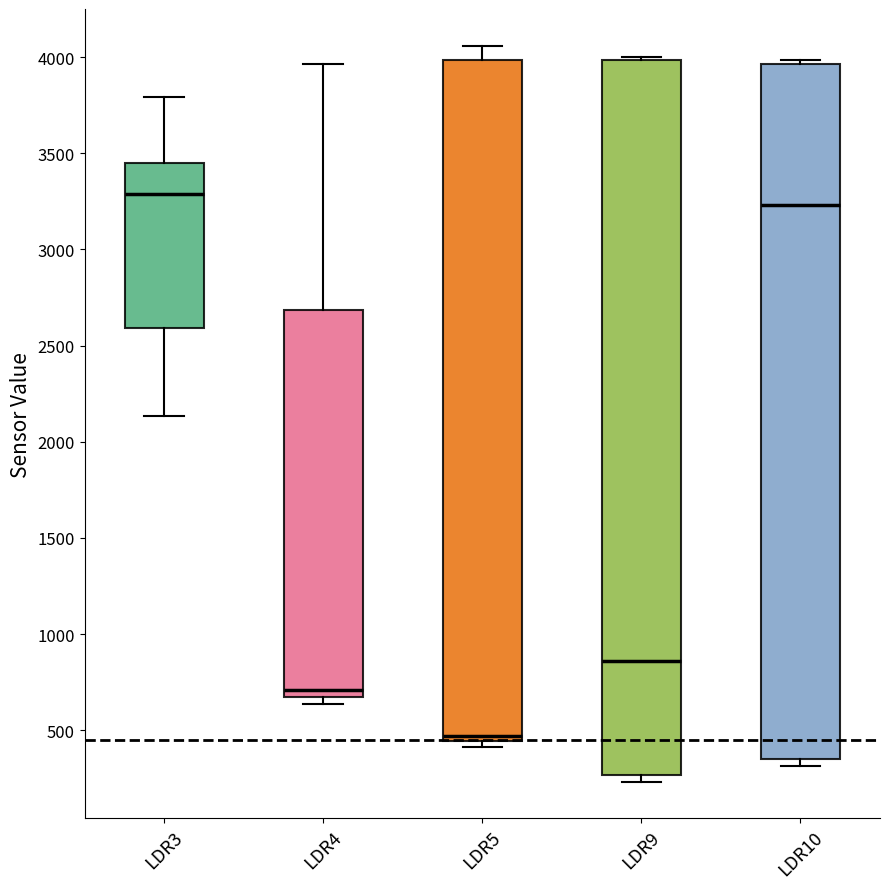

Comparing the boxes themselves (not the whiskers), which one is the tallest?

LDR9